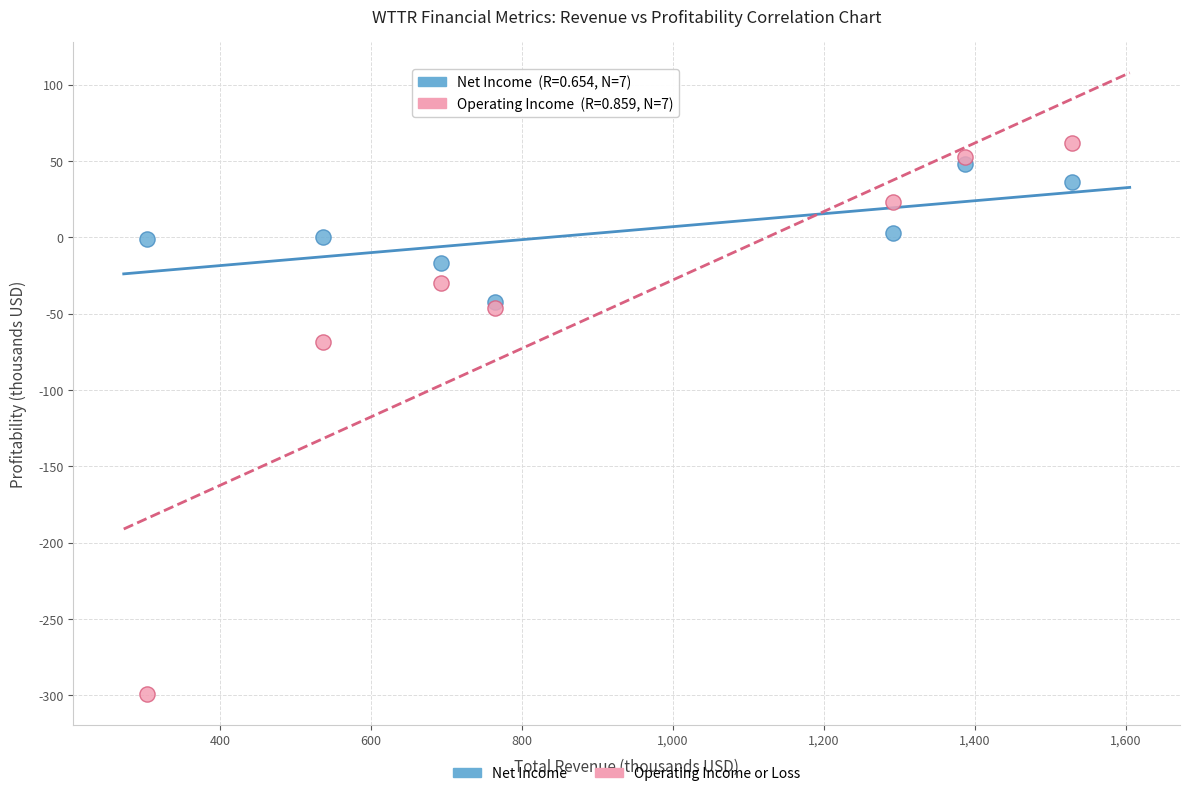

In the Operating Income or Loss series, what Y value is closest to -118?

-68.8